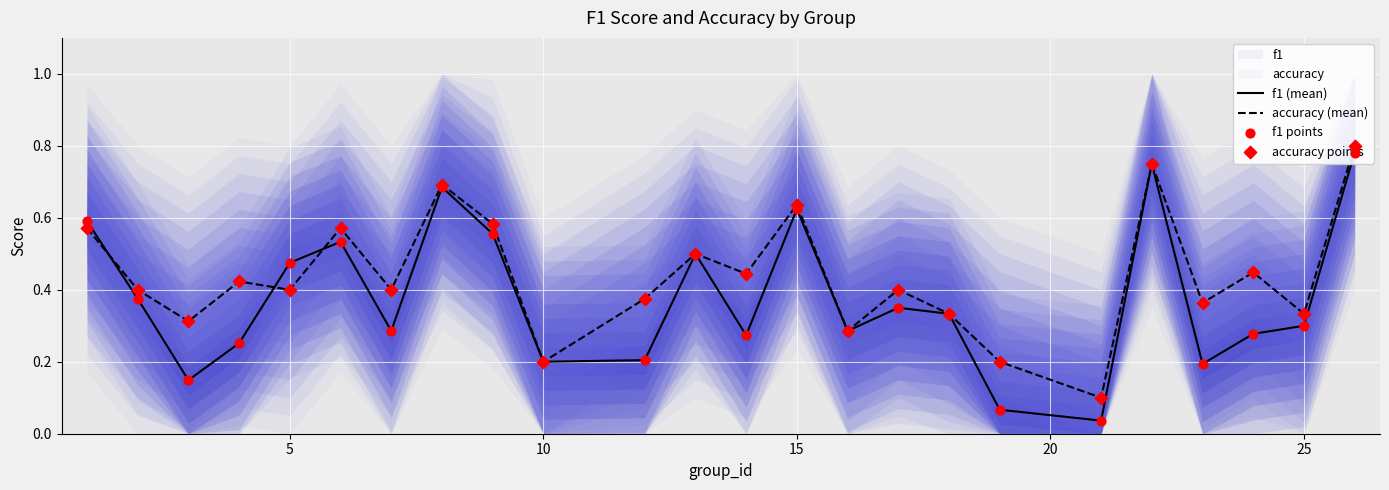

Which series contains the lowest Y value?

f1 (mean)